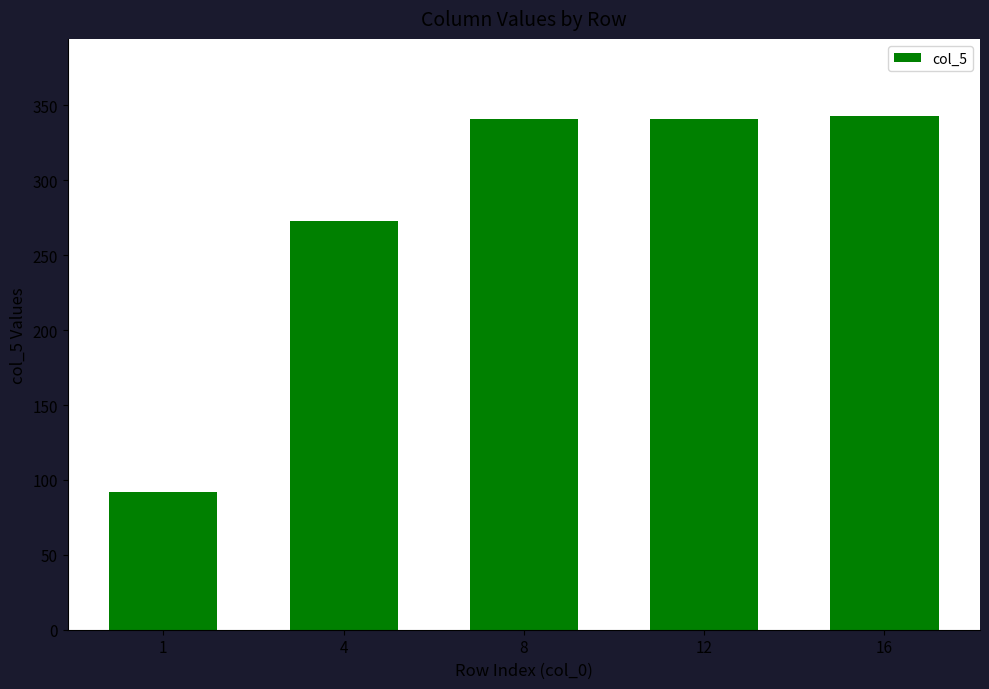

Which has a higher value, 4 or 16?

16